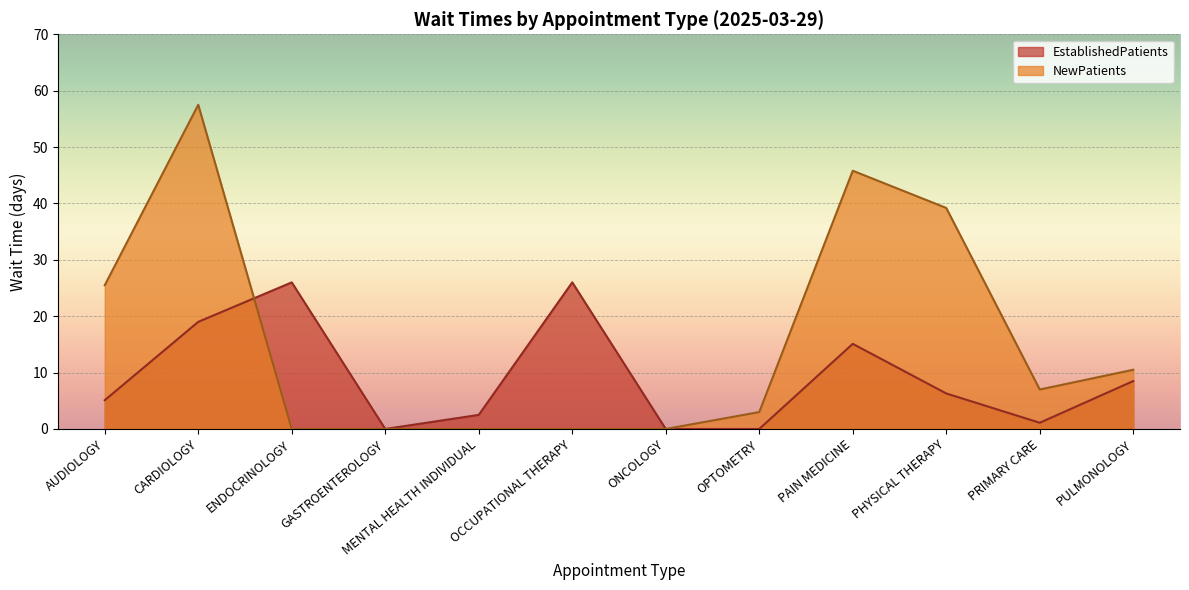

Which series changed the most between PHYSICAL THERAPY and PULMONOLOGY?

NewPatients